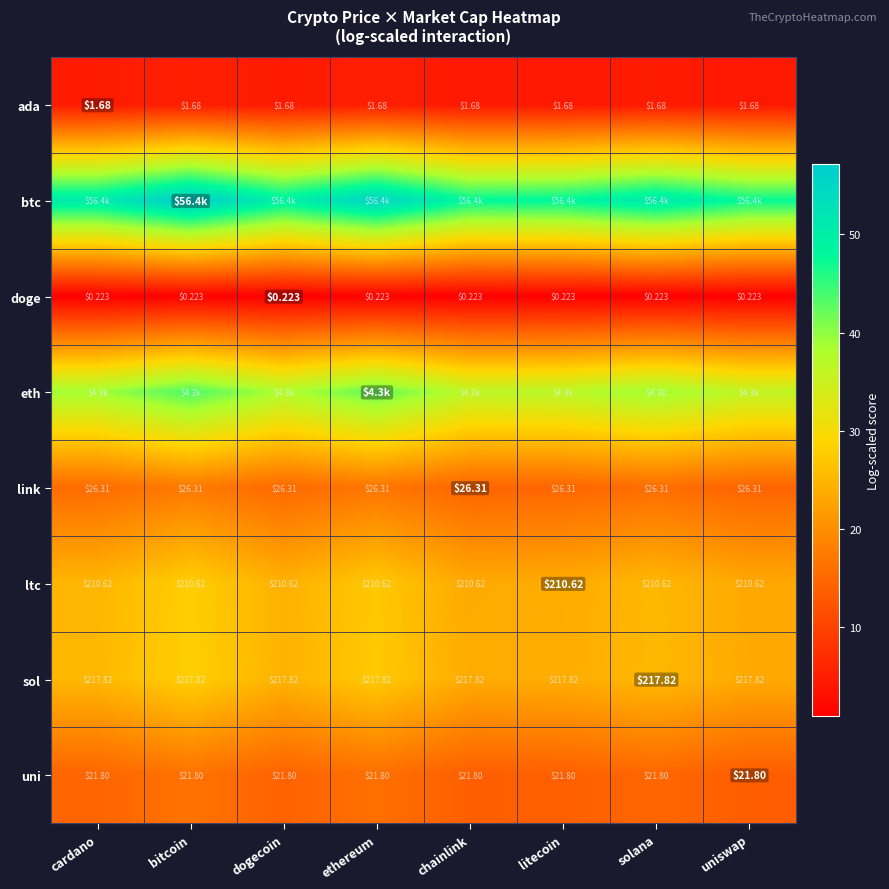

Is the value of link at uniswap greater than the value of sol at ethereum?

No